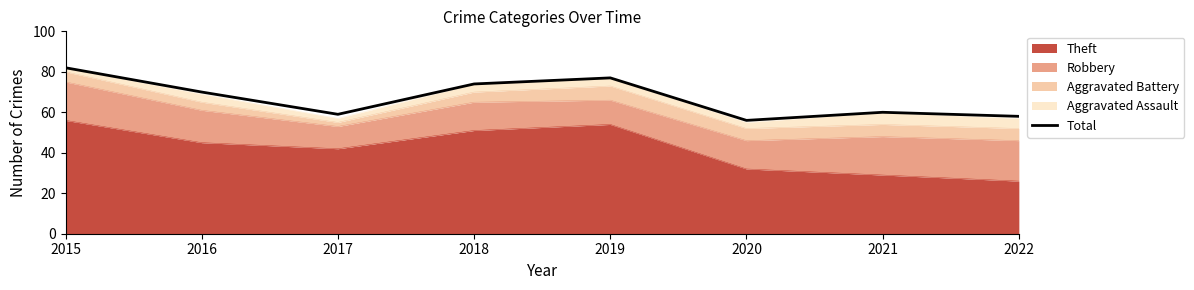

True or false: the data shows 77 at 2019.

True